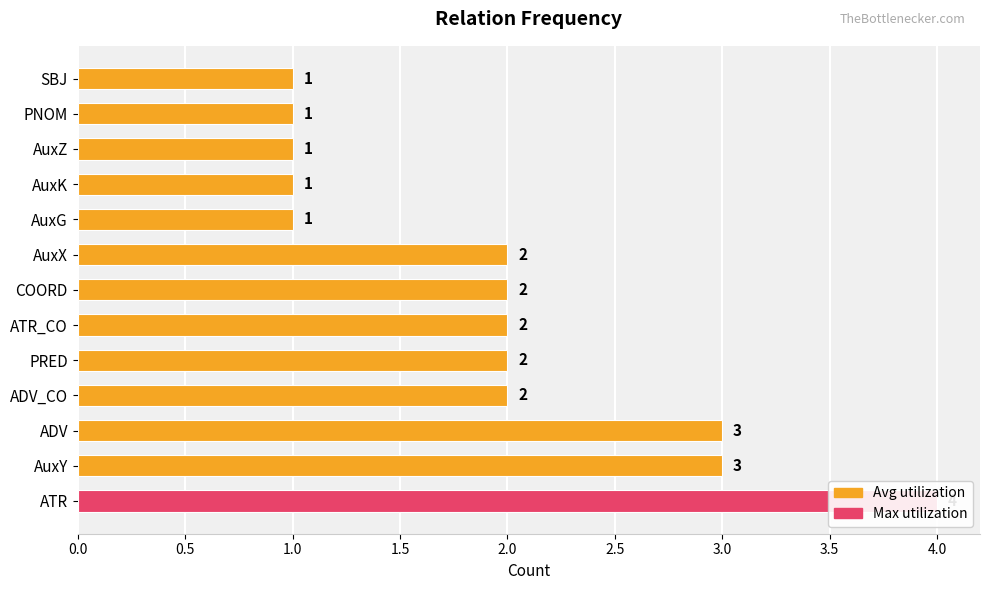

The value at PNOM is 1. True or false?

True